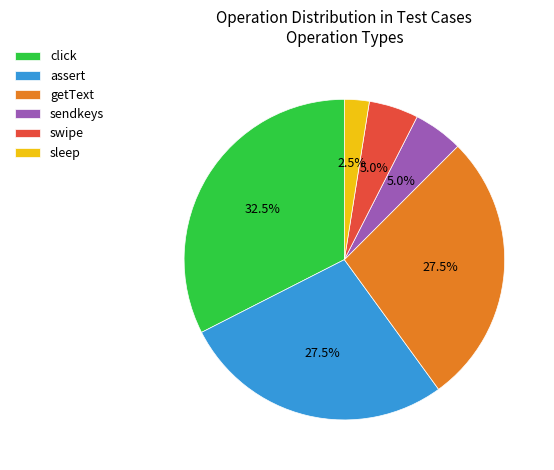

How many segments does this pie chart have?

6